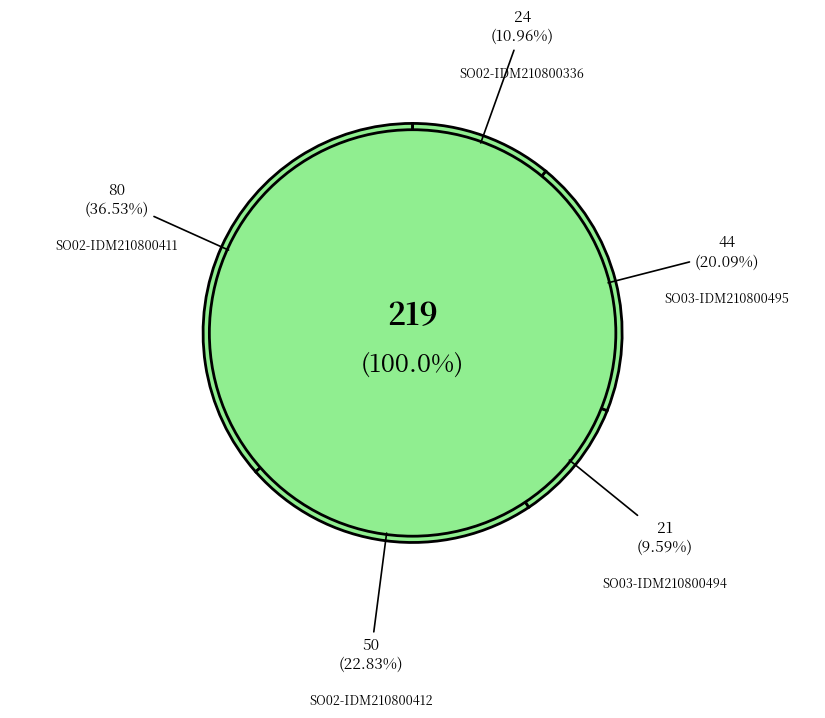

Which has a higher value, SO02-IDM210800336 or SO03-IDM210800494?

SO02-IDM210800336